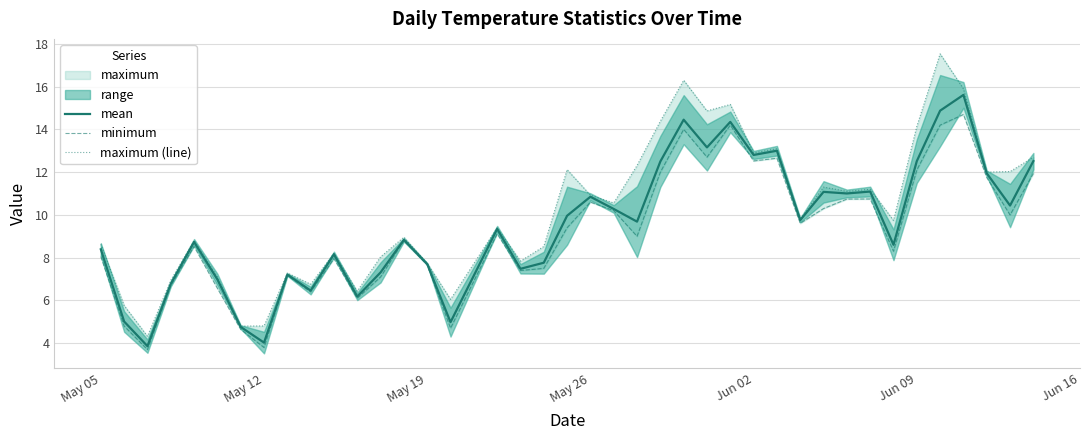

What is the highest value of the mean series?

15.6